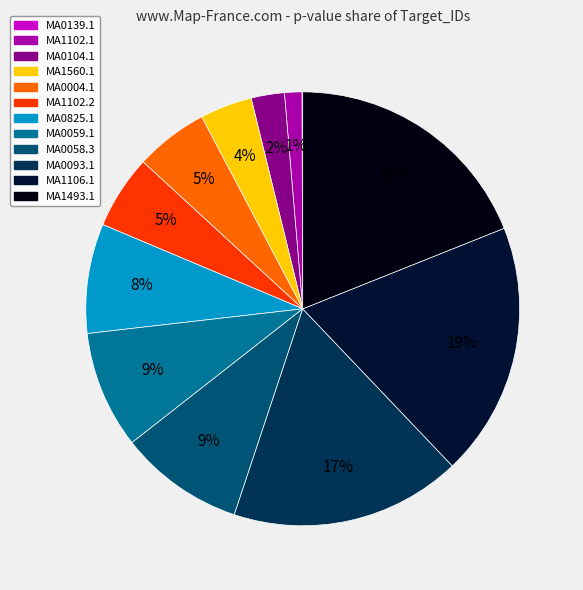

To the nearest percent, what percentage of the pie is MA1106.1?

19%